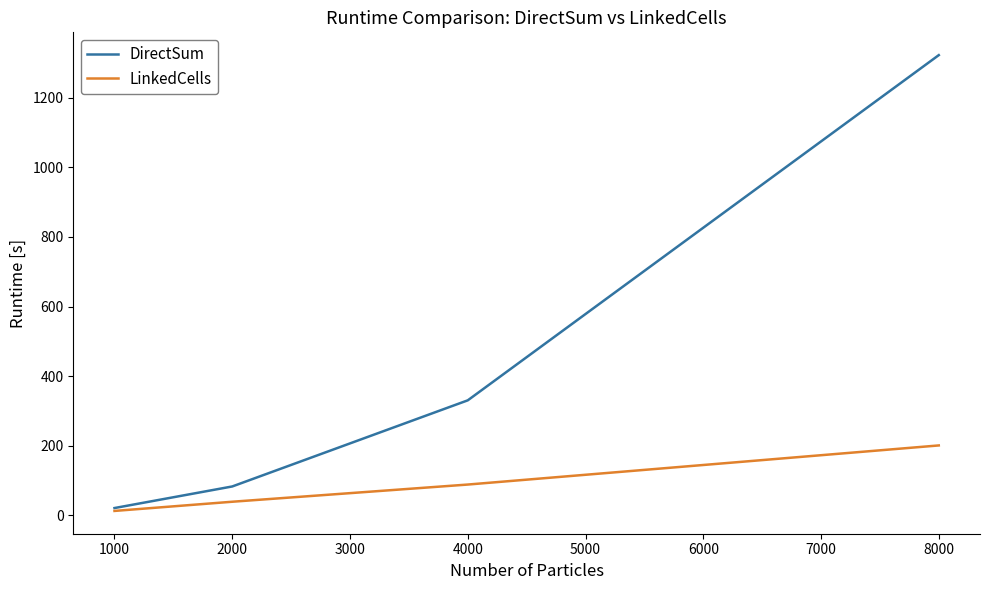

What is the average value of the DirectSum series?

439.2